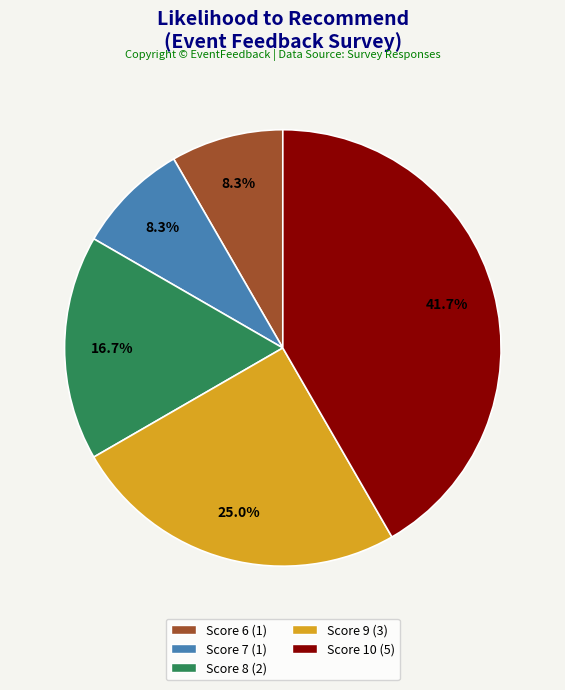

Is there any slice that represents more than half of the pie?

No